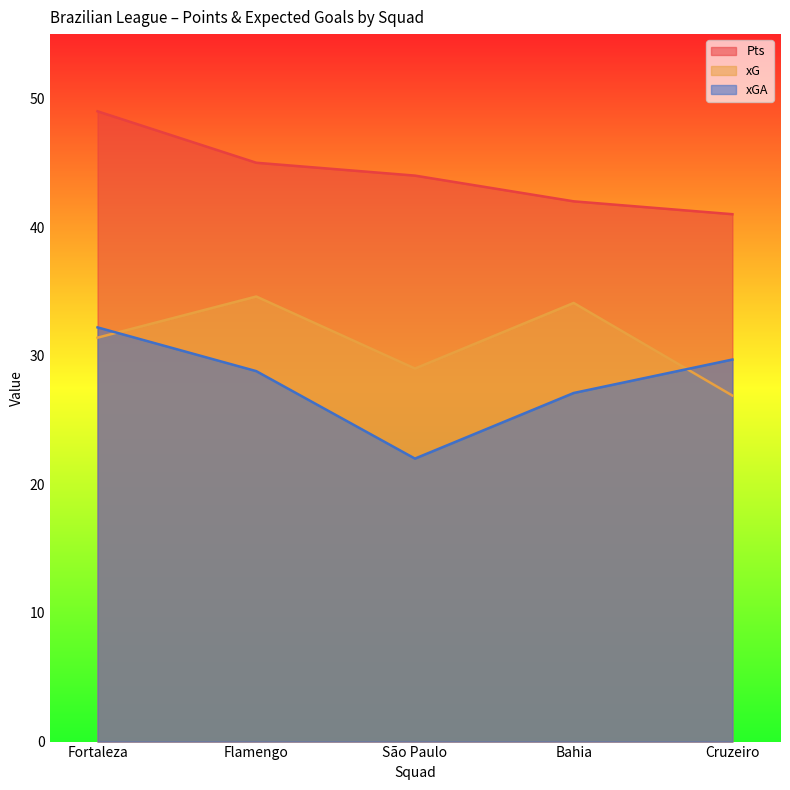

What is the sum of all xGA values?

139.8